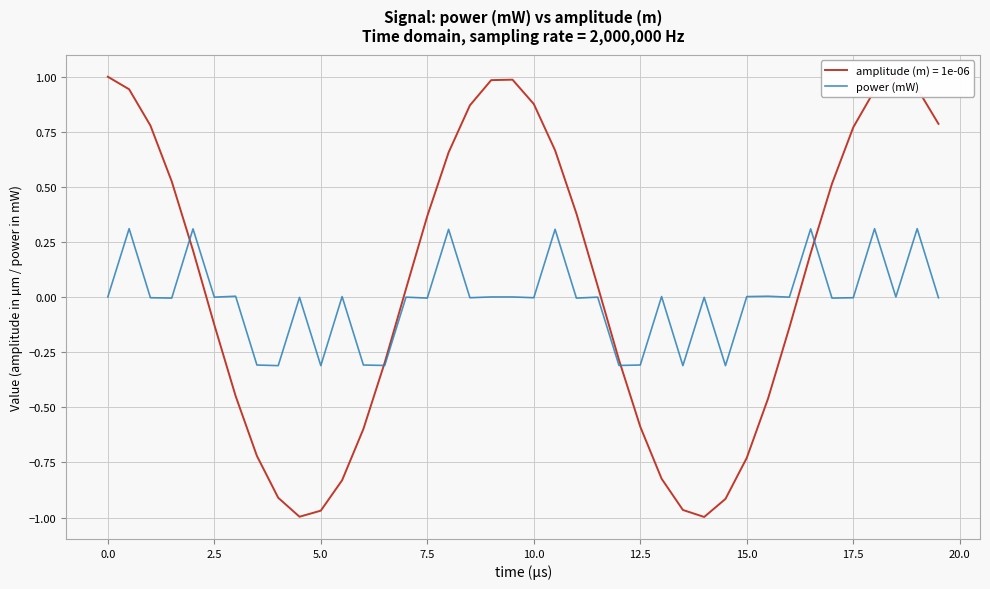

Rank the series by their maximum value, from highest to lowest.

amplitude (m) = 1e-06, power (mW)